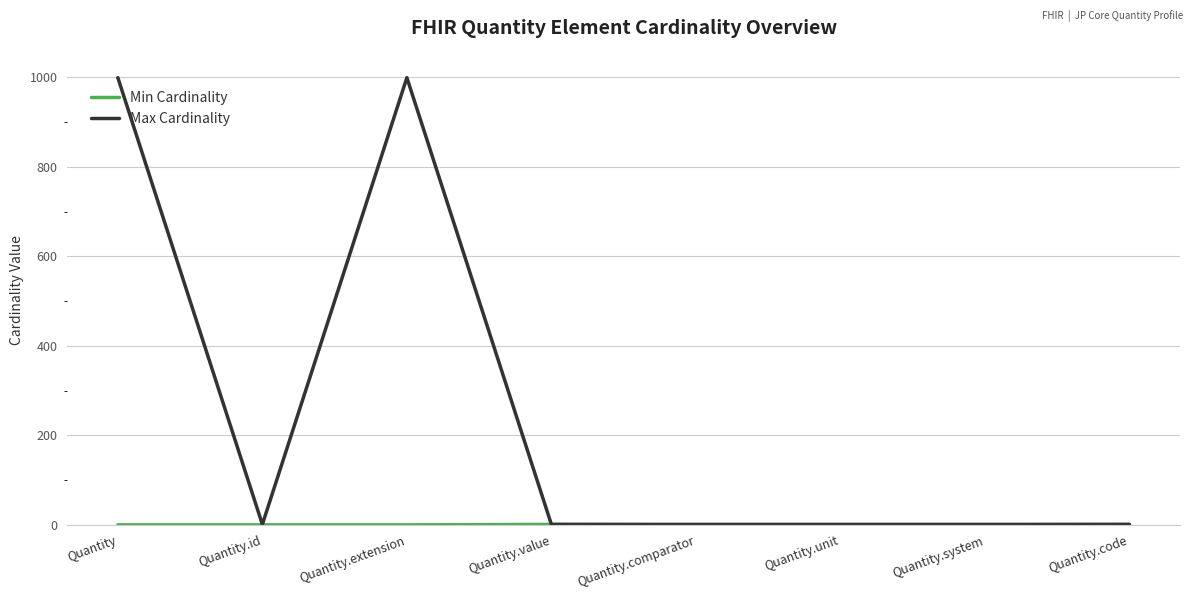

Which series has the largest total across all categories?

Max Cardinality